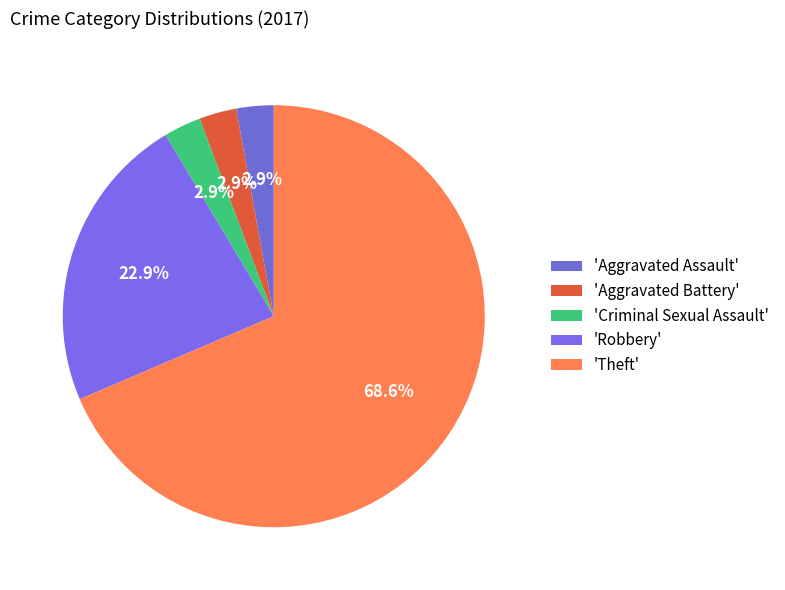

To the nearest percent, what is the average slice percentage?

20%